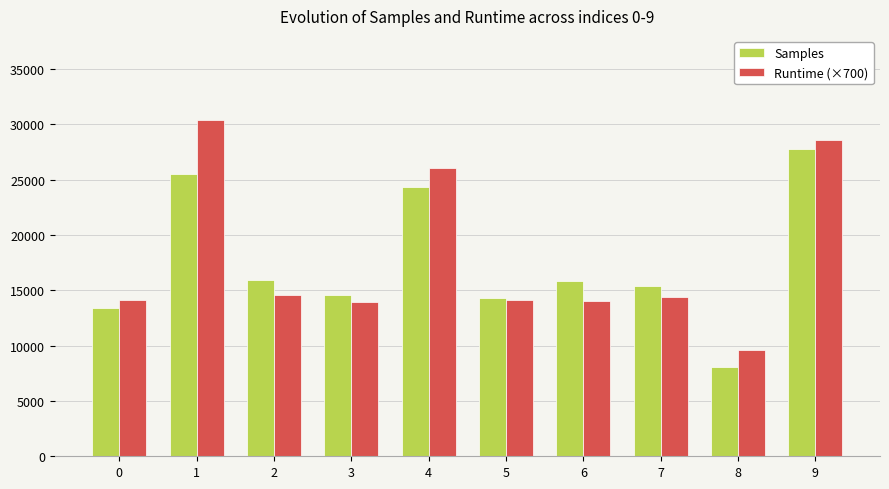

Rank the series by their maximum value, from highest to lowest.

Runtime (×700), Samples